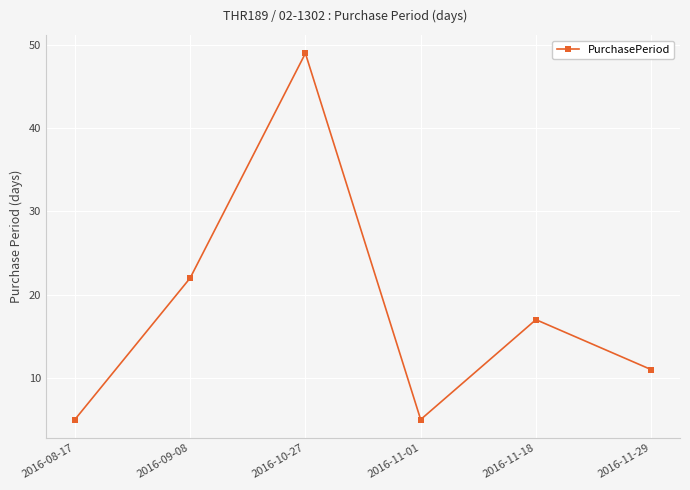

What position from the right is 2016-11-18?

2